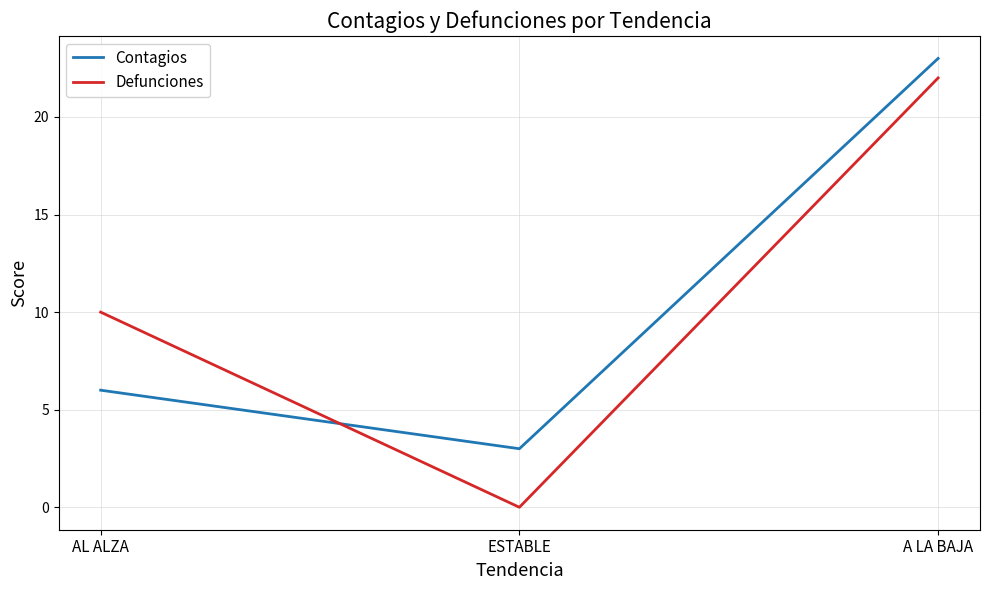

What value does the Defunciones series have at AL ALZA?

10